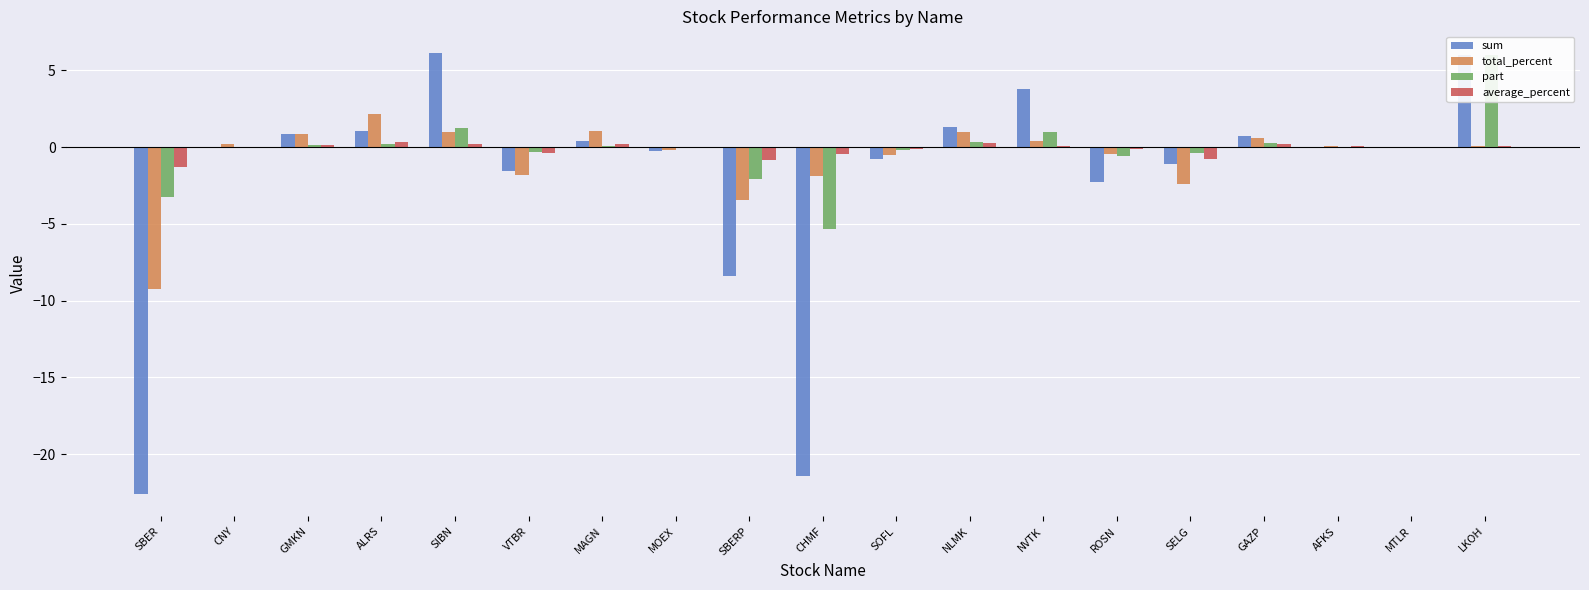

What is the label of the 4th bar from the right?

GAZP